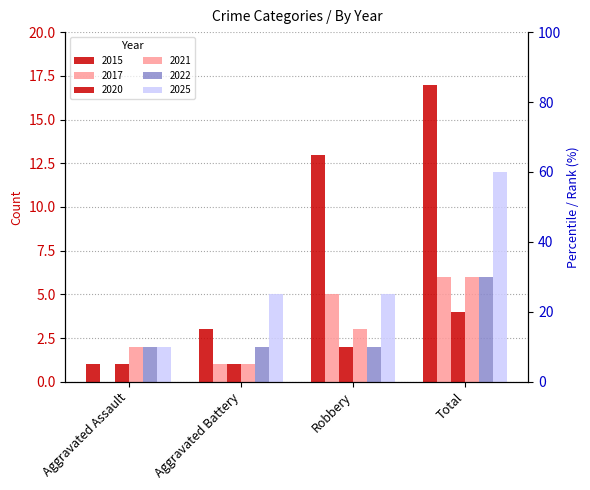

What is the difference between the maximum and minimum values in the 2025 series?

10